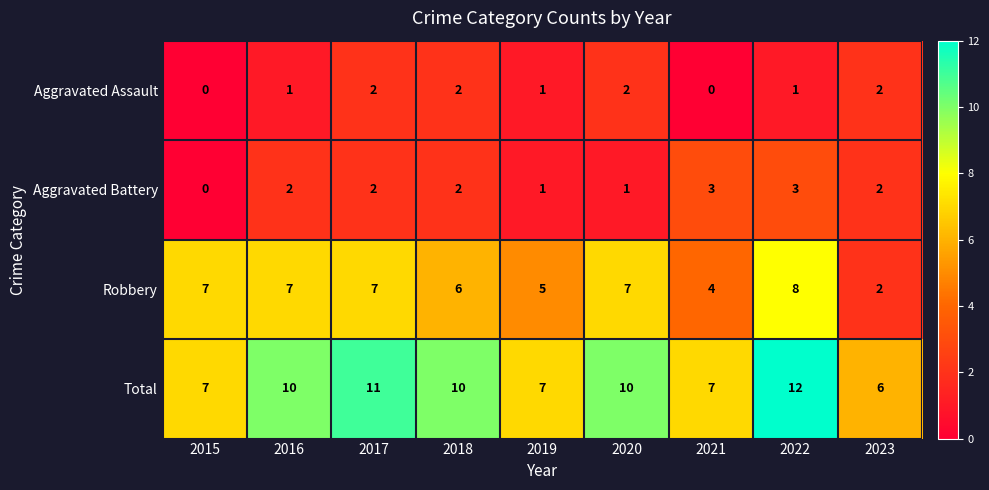

What is the difference between the highest and lowest values at 2019?

6